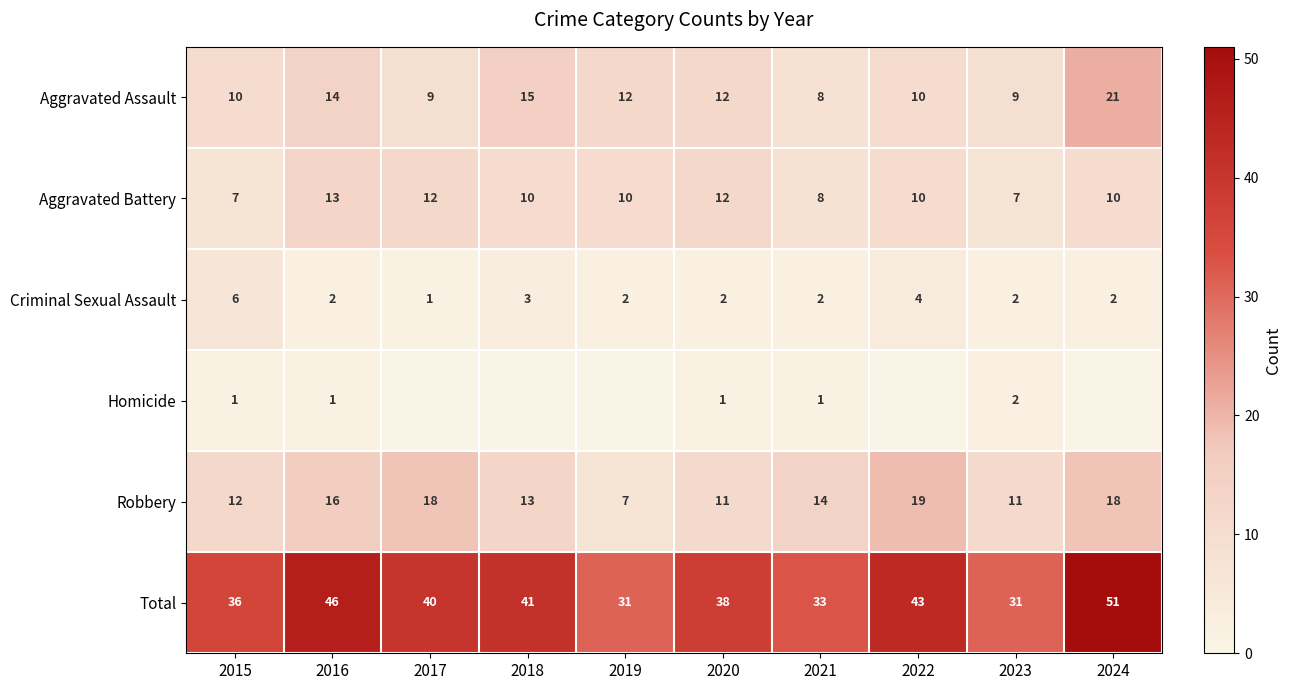

Is it true that Criminal Sexual Assault equals 0 at 2021?

False